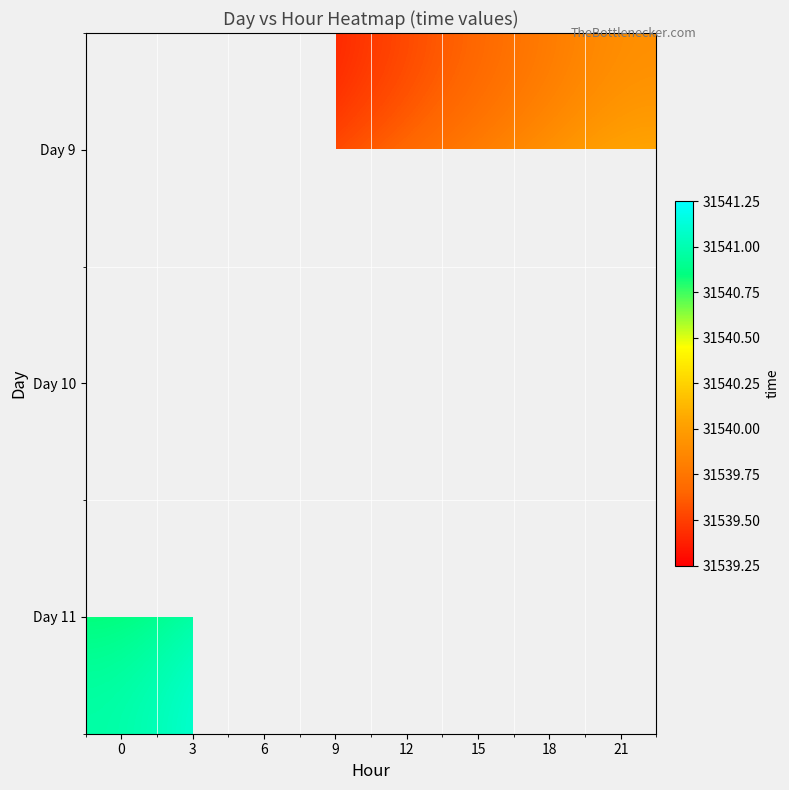

True or false: Day 10 has a value of 42310.6 at 18.

False